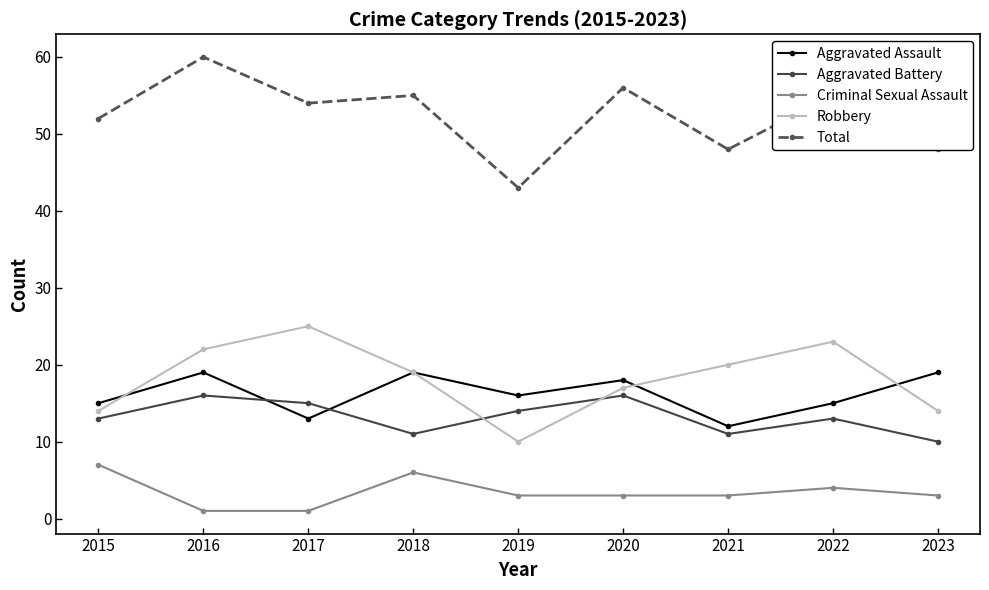

List the series in order of their peak value, lowest first.

Criminal Sexual Assault, Aggravated Battery, Aggravated Assault, Robbery, Total